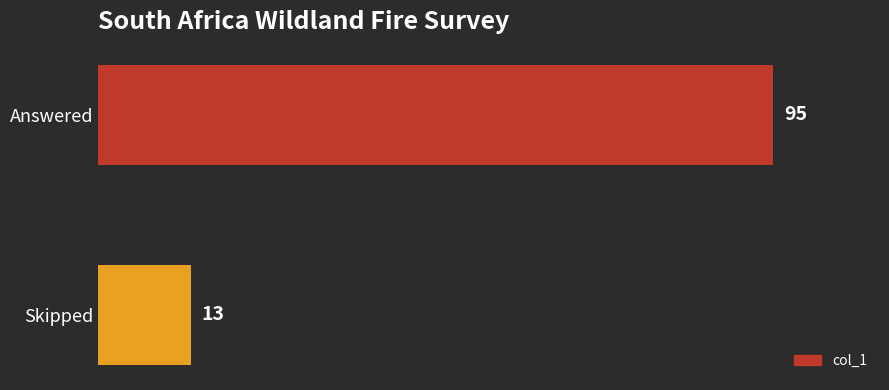

Approximately how many times larger is the value at Answered compared to Skipped?

7.3